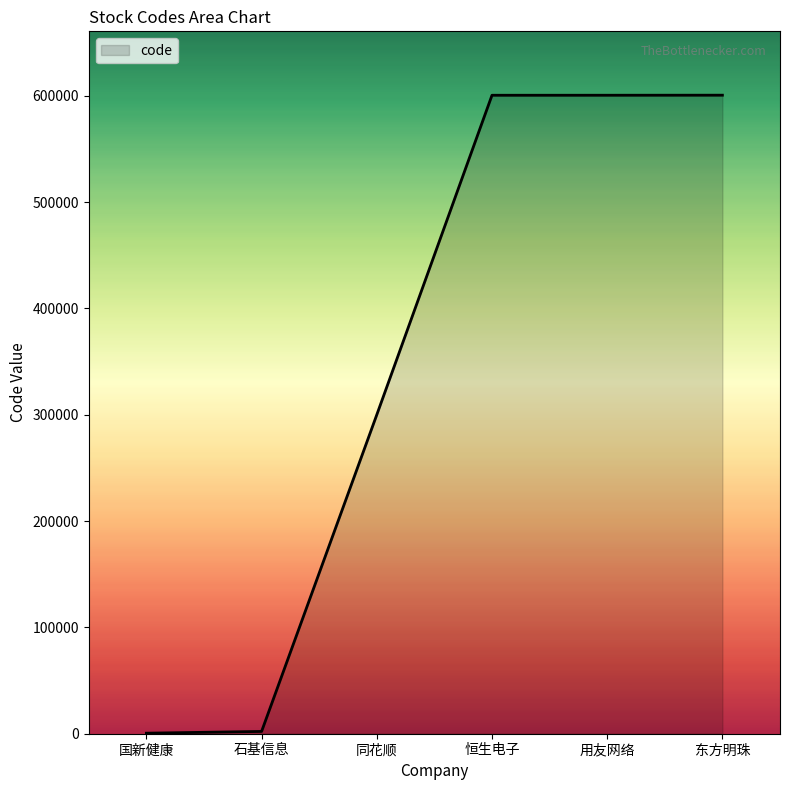

The chart shows a value of 2153 at 石基信息. True or false?

True